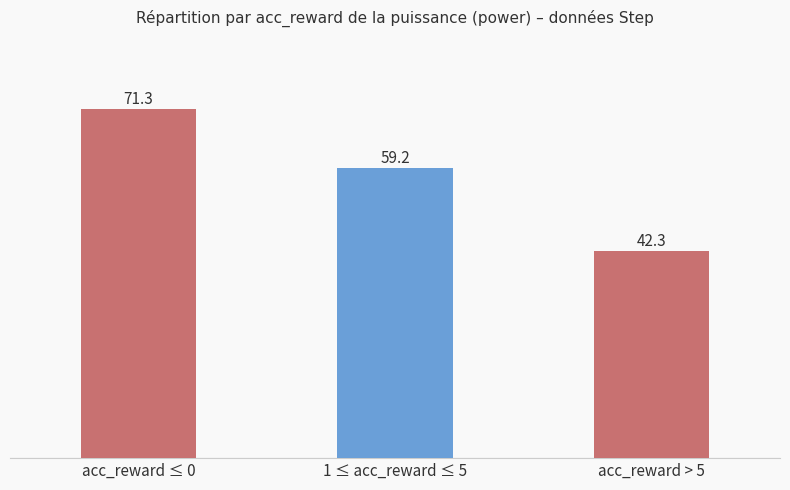

Which has a higher value, acc_reward > 5 or 1 ≤ acc_reward ≤ 5?

1 ≤ acc_reward ≤ 5